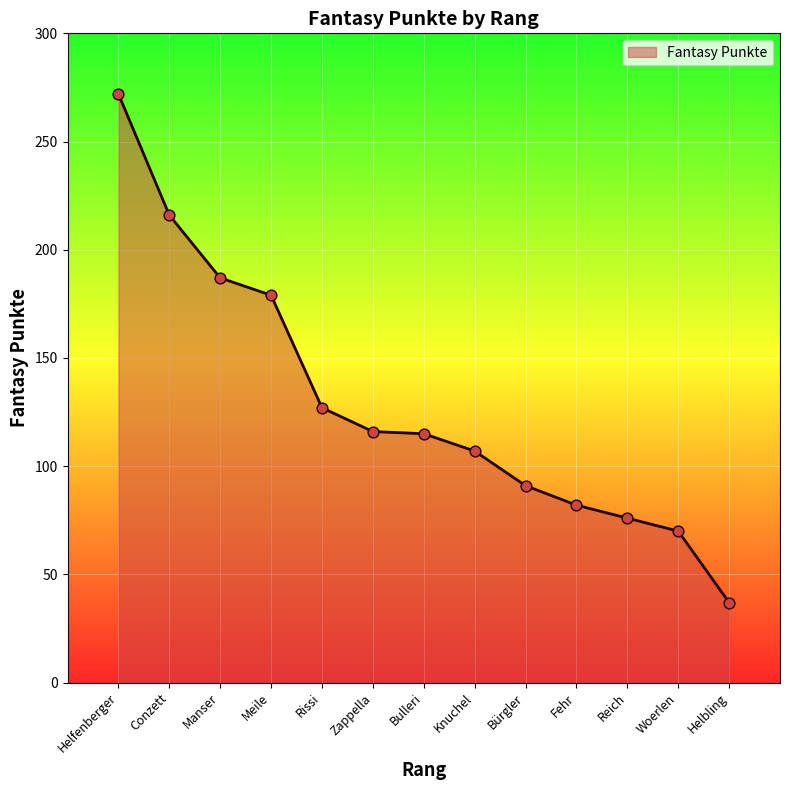

Approximately how many times larger is the value at Bulleri compared to Helfenberger?

0.4